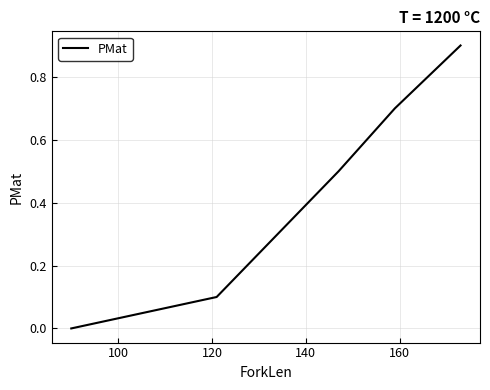

What is the maximum value shown in the chart?

0.9